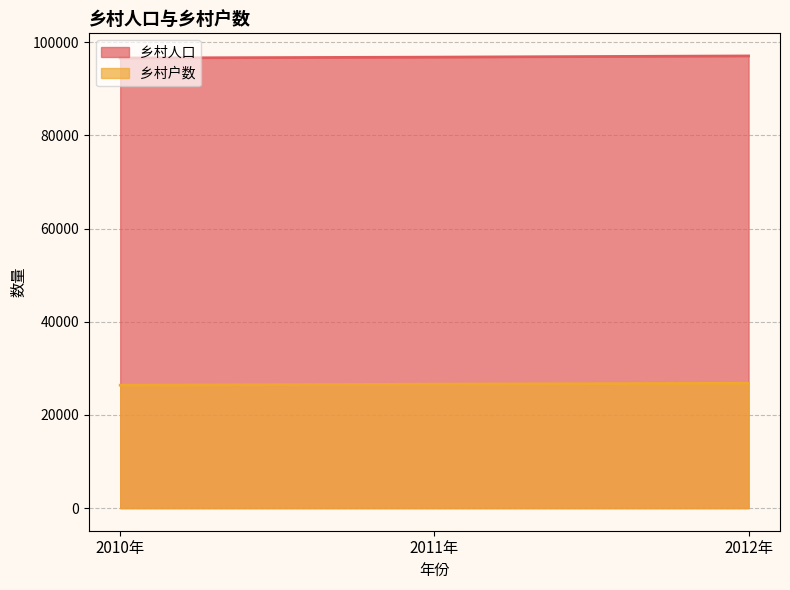

Rank the series by their maximum value, from lowest to highest.

乡村户数, 乡村人口